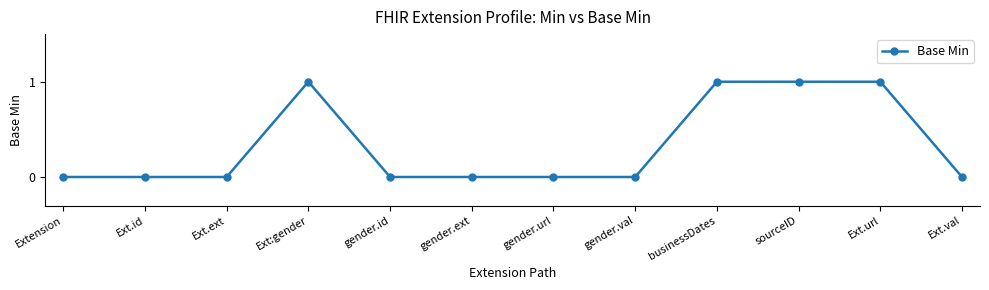

Reading left to right, transcribe all the data shown in this chart.

0	0	0	1	0	0	0	0	1	1	1	0